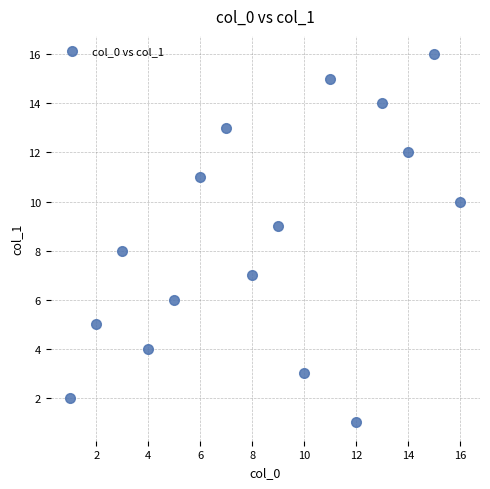

What is the range of Y values (max minus min)?

15